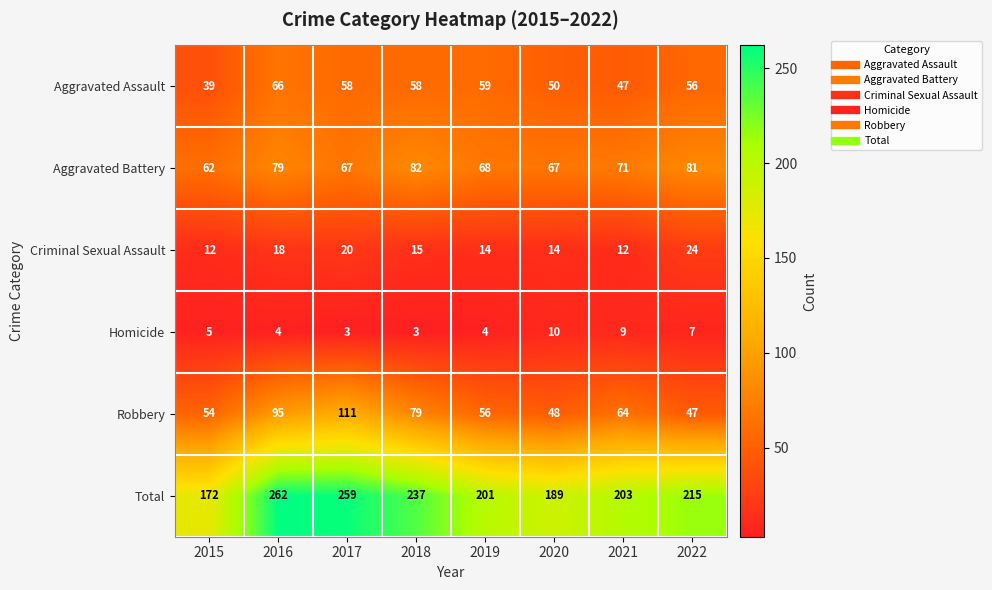

The value of Homicide at 2022 is 10. True or false?

False